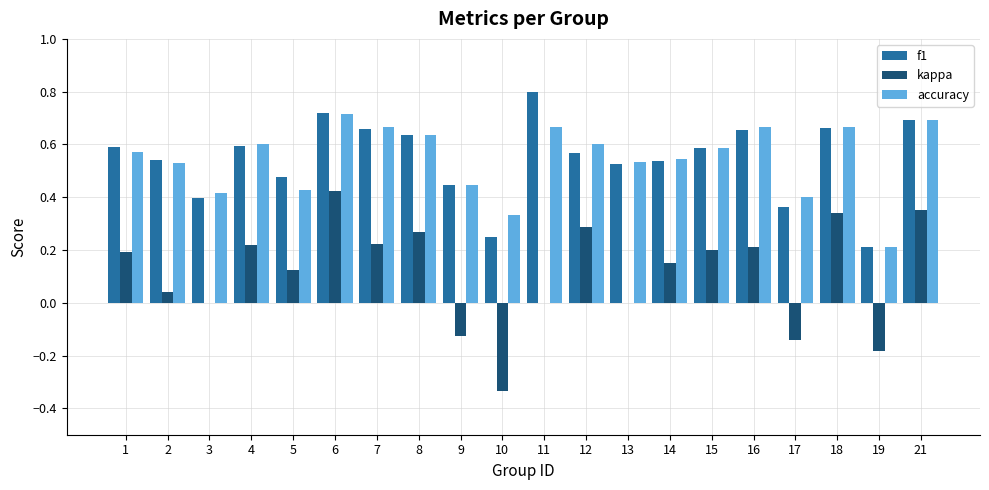

What is the sum of the accuracy values at 17 and 13?

0.9